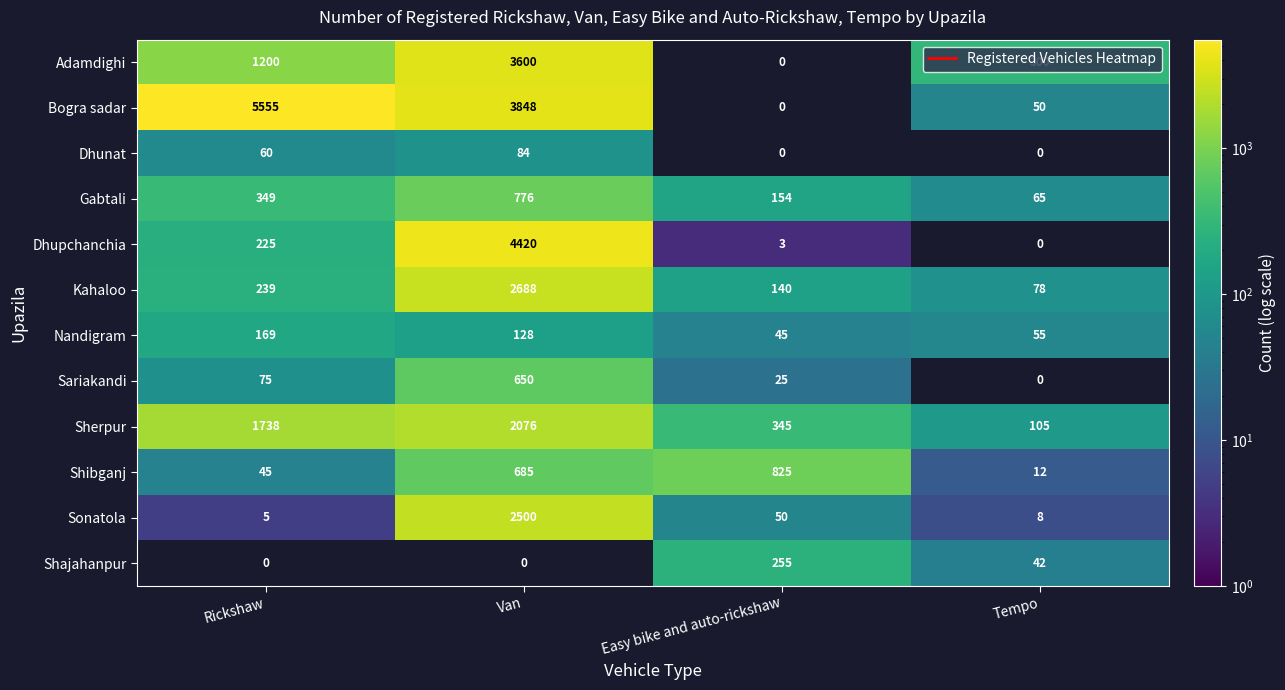

True or false: Shajahanpur has a value of 255 at Easy bike and auto-rickshaw.

True